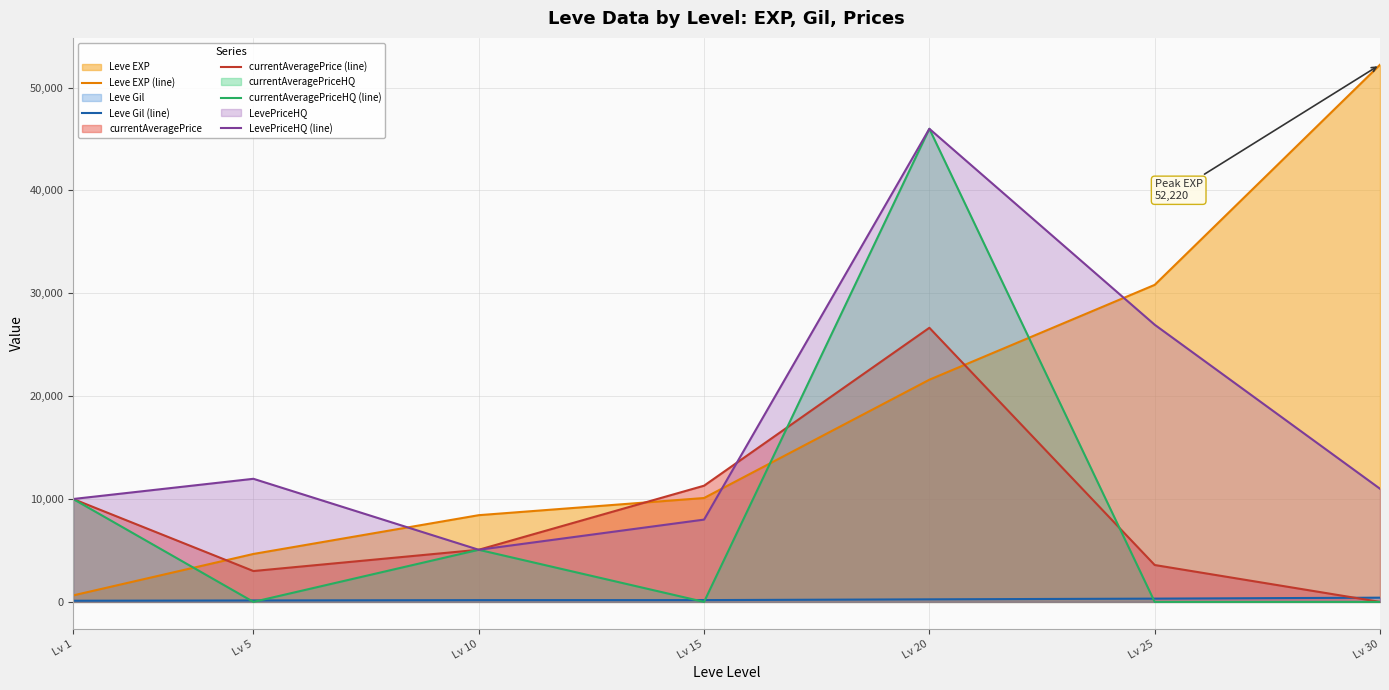

What is the value of the LevePriceHQ (line) point at the 6th from the left?

26945